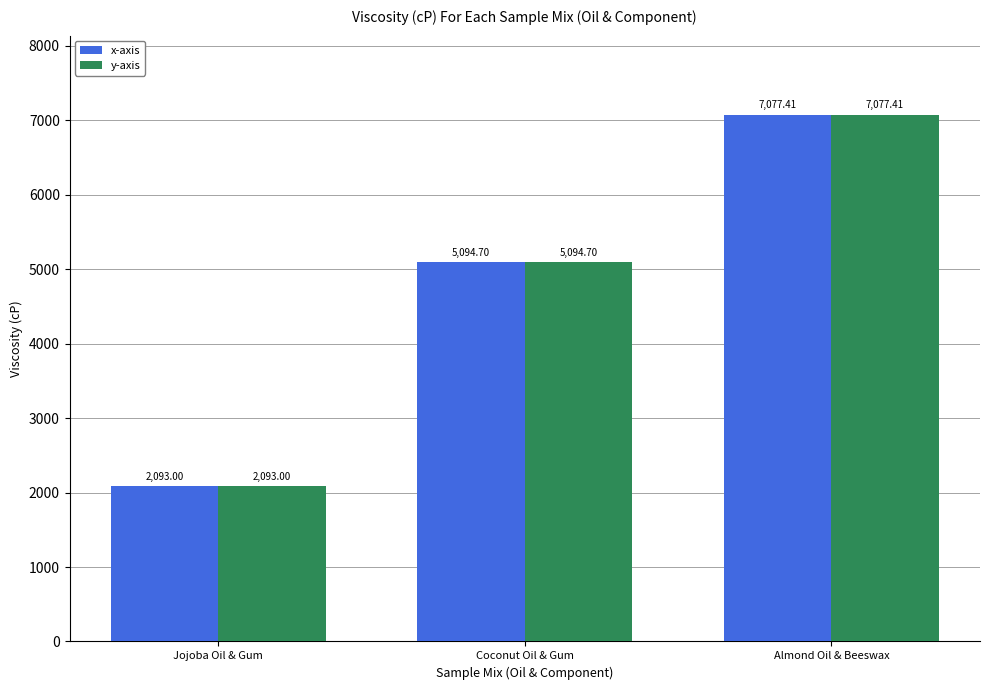

Reading left to right, what are all the values shown in this chart?

x-axis: Jojoba Oil & Gum=2093.0	Coconut Oil & Gum=5094.7	Almond Oil & Beeswax=7077.4
y-axis: Jojoba Oil & Gum=2093.0	Coconut Oil & Gum=5094.7	Almond Oil & Beeswax=7077.4